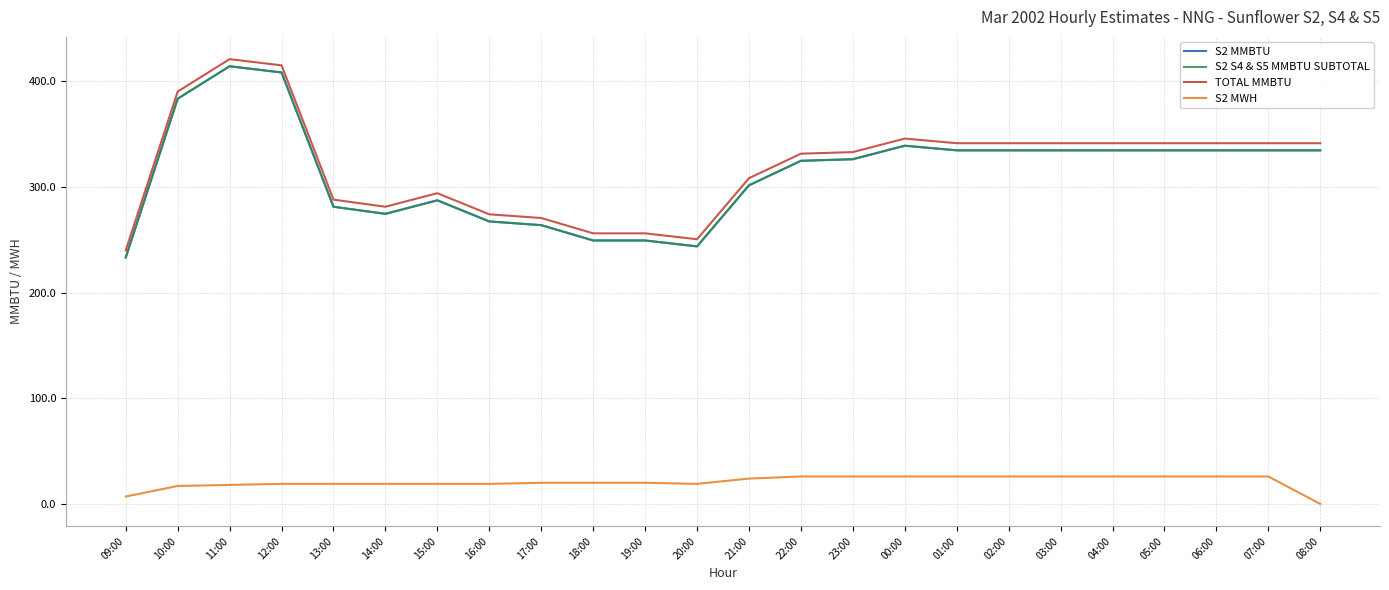

Is this an area chart (filled region under the line)?

No